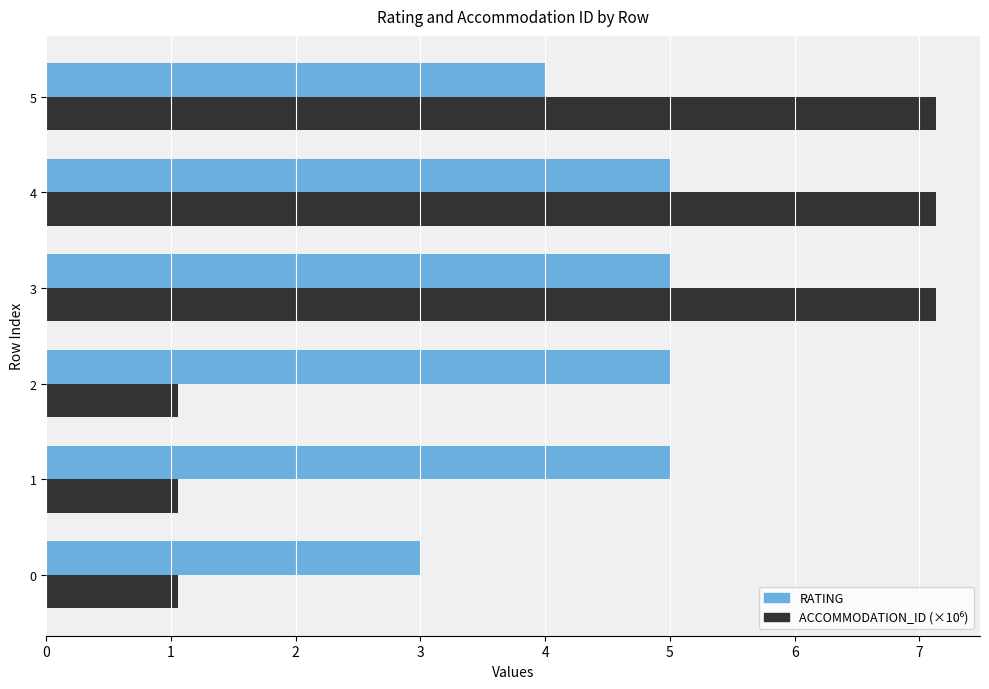

What is the difference between the RATING values at 0 and 5?

1.0